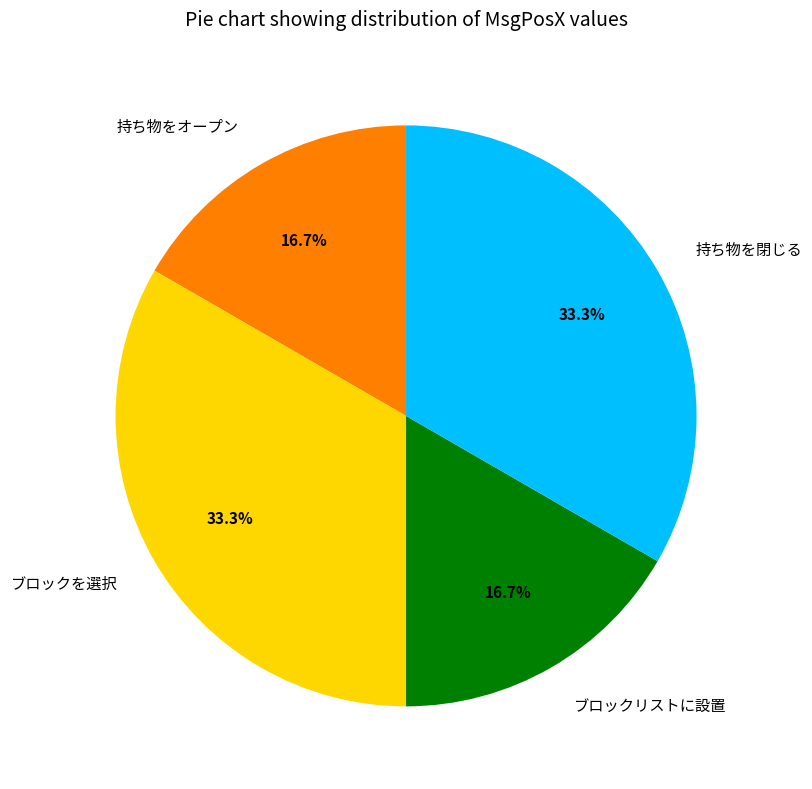

Approximately how many times larger is the value at ブロックを選択 compared to ブロックリストに設置?

2.0